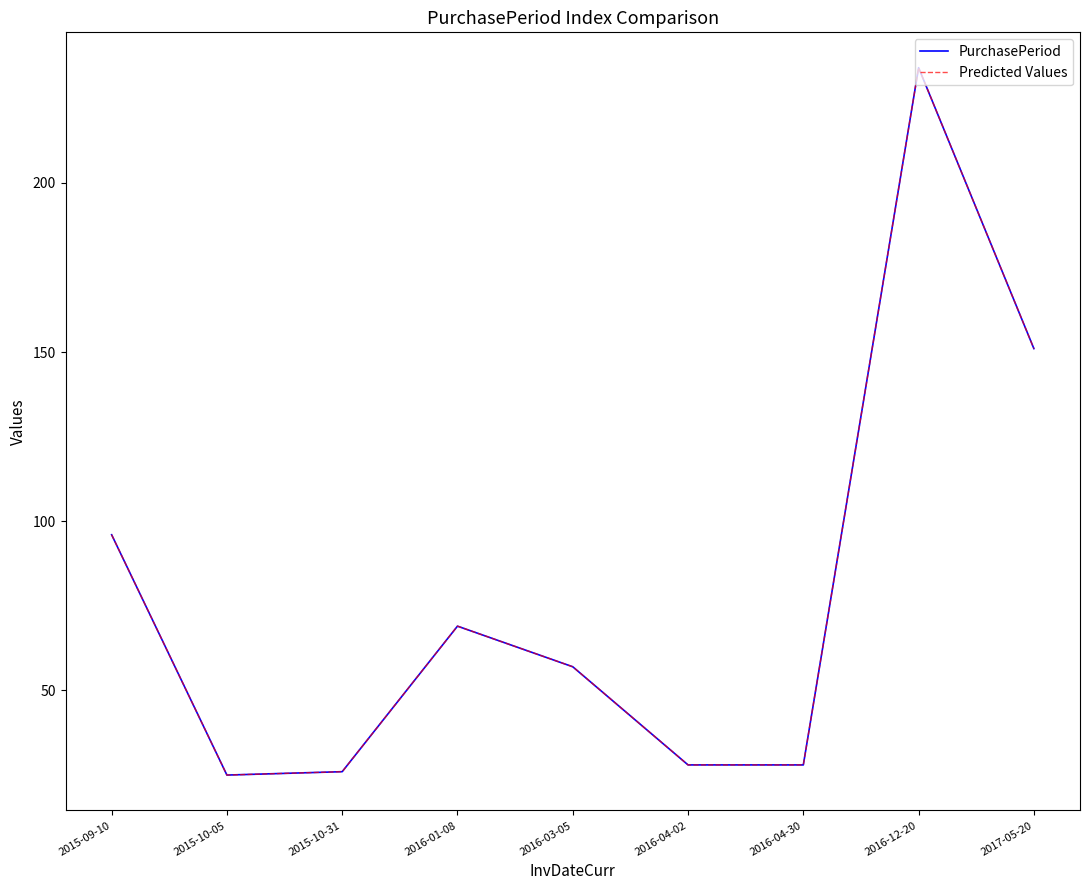

Where is Predicted Values nearest to the value 129?

2017-05-20